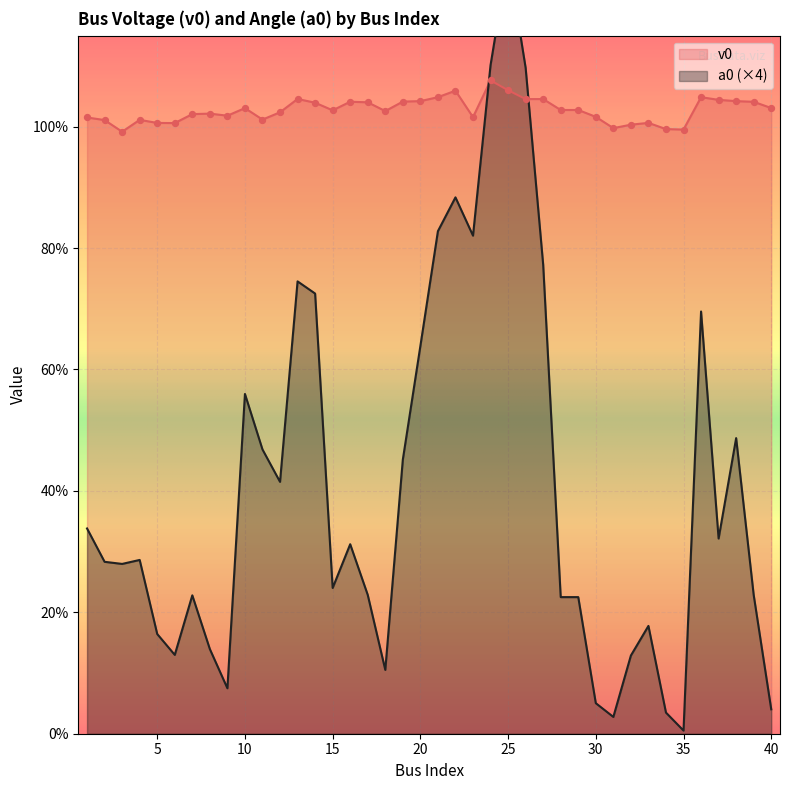

What are all the series names shown in the legend?

v0, a0